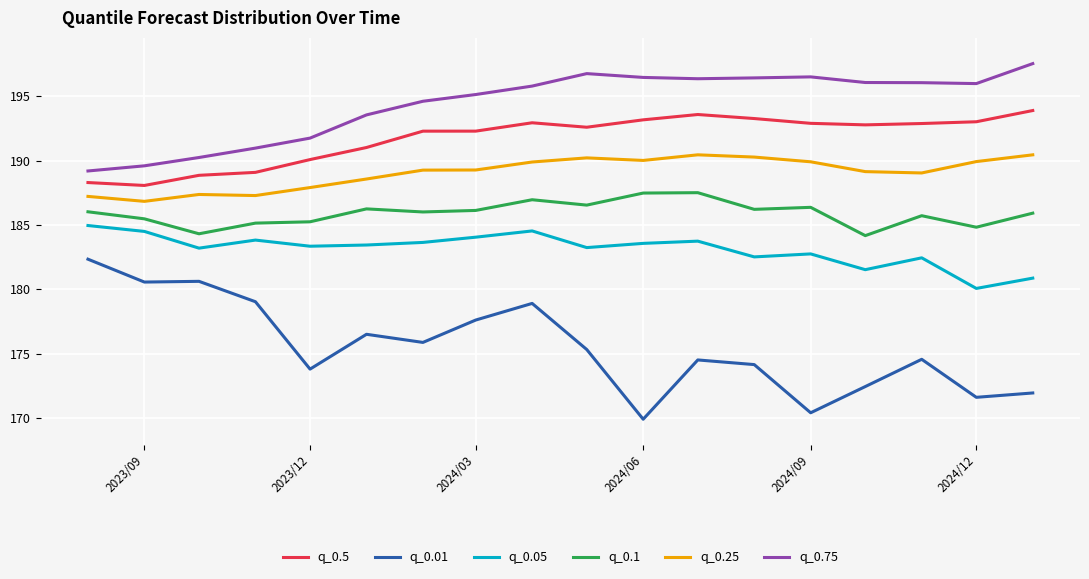

True or false: q_0.5 and q_0.25 intersect in this chart.

False